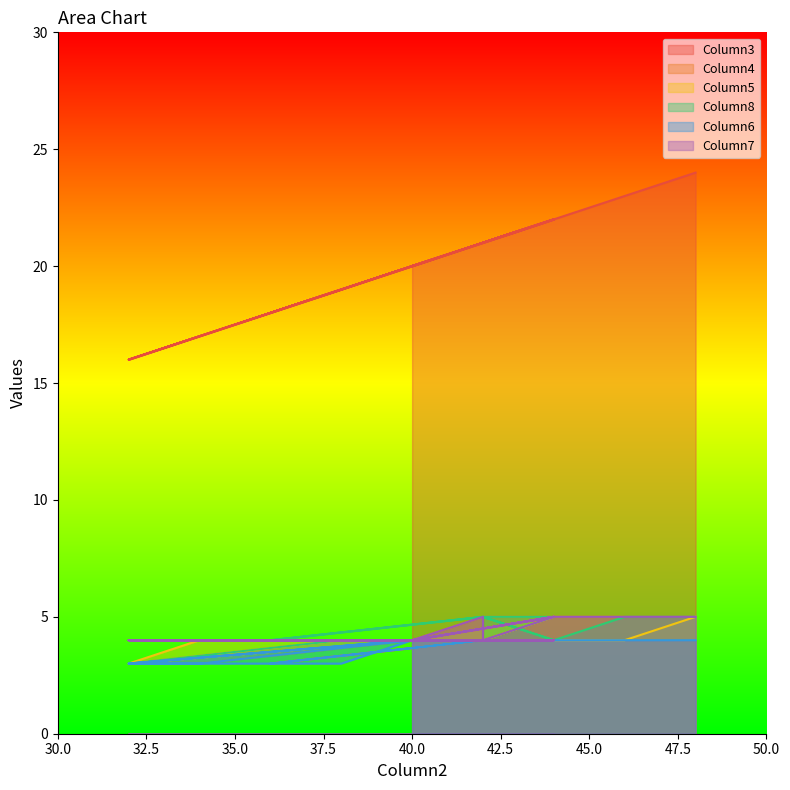

At how many categories does at least one series exceed 14?

25